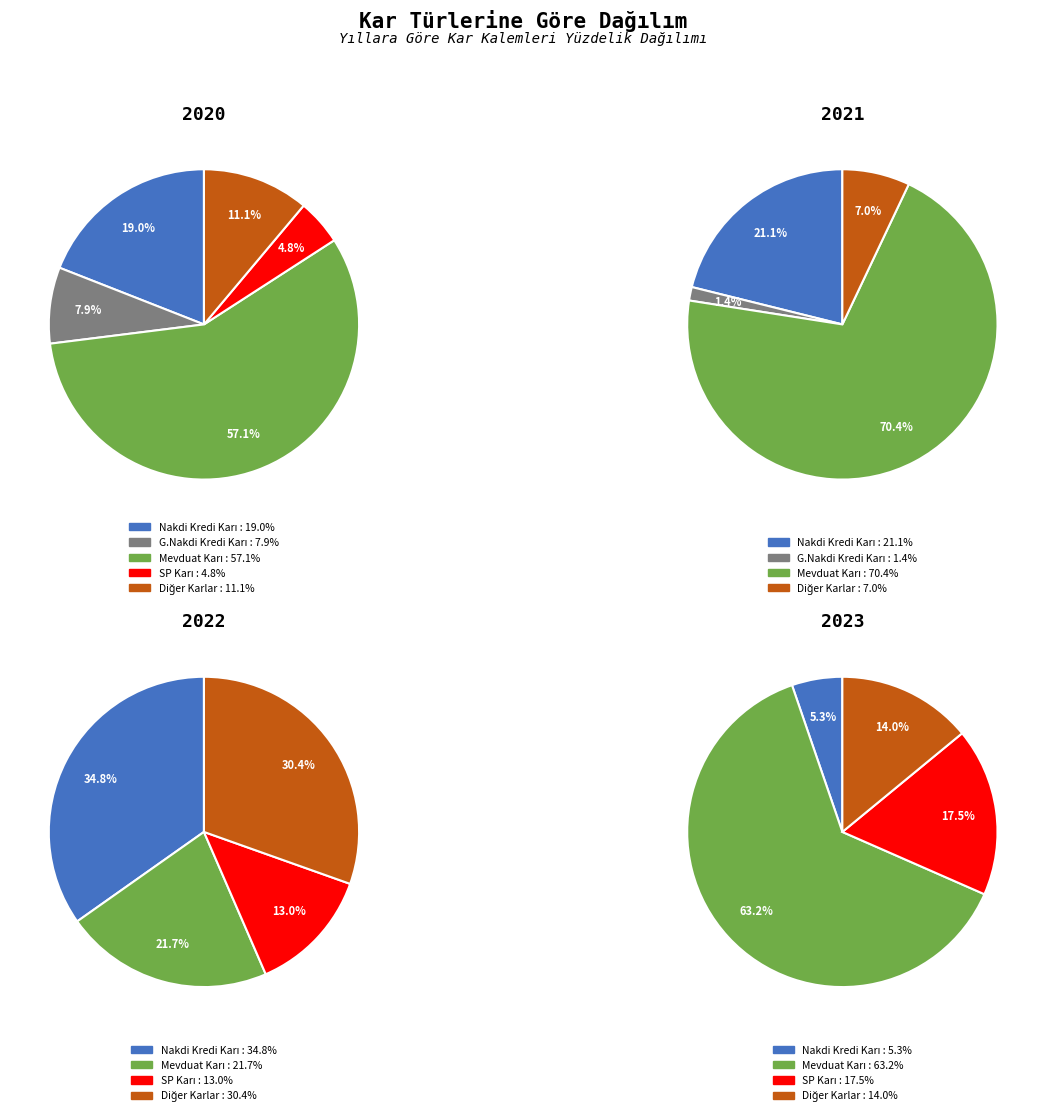

Count the number of slices in the pie.

4